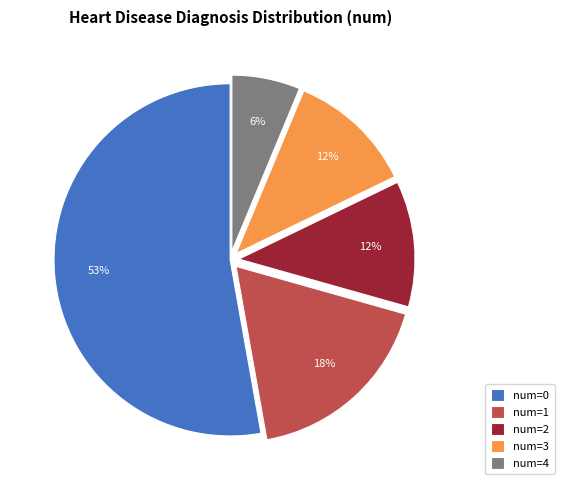

Do num=2 and num=1 together represent more than half of the pie?

No